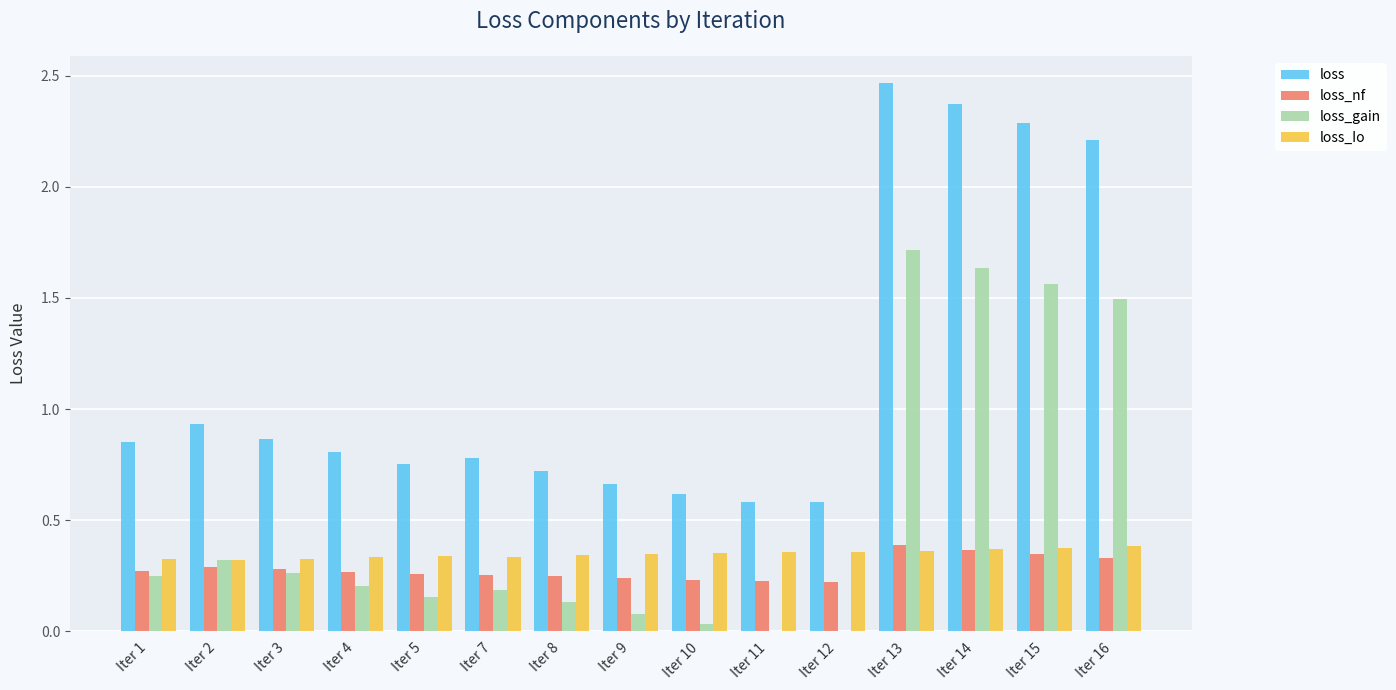

What is the total value across all series at Iter 14?

4.7